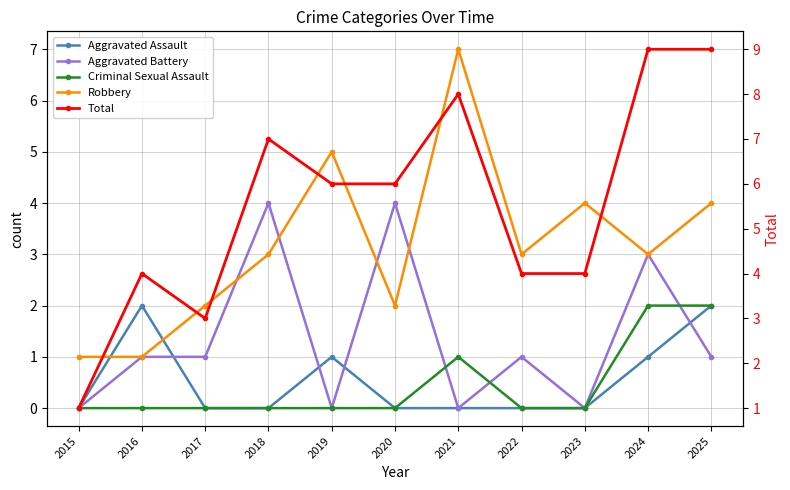

Reading left to right, extract all data points from this chart.

Aggravated Assault: 2015=0	2016=2	2017=0	2018=0	2019=1	2020=0	2021=0	2022=0	2023=0	2024=1	2025=2
Aggravated Battery: 2015=0	2016=1	2017=1	2018=4	2019=0	2020=4	2021=0	2022=1	2023=0	2024=3	2025=1
Criminal Sexual Assault: 2015=0	2016=0	2017=0	2018=0	2019=0	2020=0	2021=1	2022=0	2023=0	2024=2	2025=2
Robbery: 2015=1	2016=1	2017=2	2018=3	2019=5	2020=2	2021=7	2022=3	2023=4	2024=3	2025=4
Total: 2015=1	2016=4	2017=3	2018=7	2019=6	2020=6	2021=8	2022=4	2023=4	2024=9	2025=9